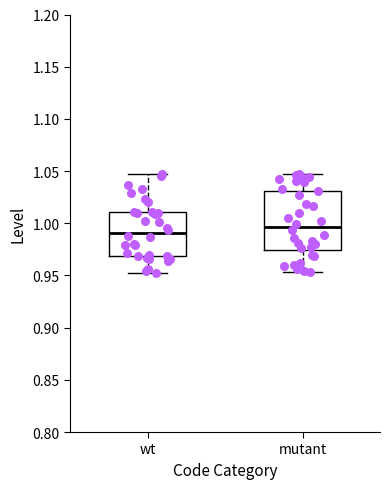

Comparing the boxes themselves (not the whiskers), which one is the tallest?

mutant